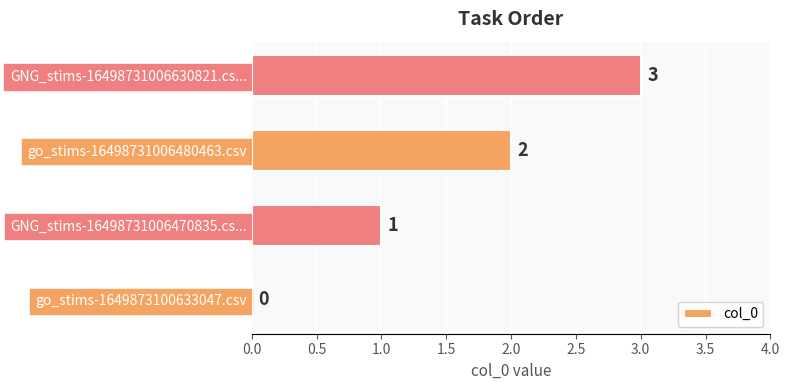

At which label is the value closest to 1?

GNG_stims-16498731006470835.cs...